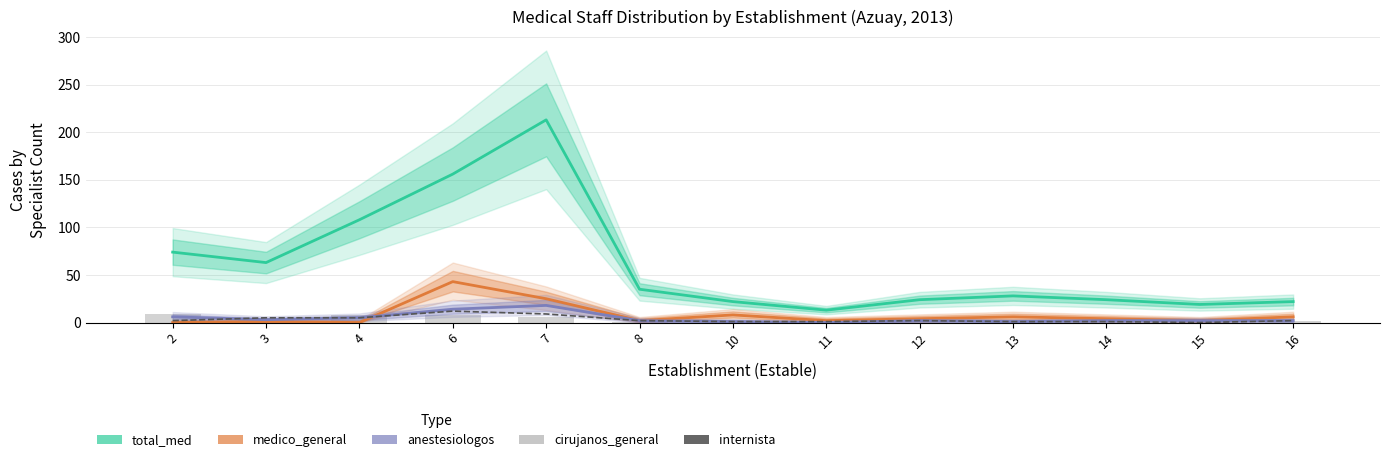

Reading right to left, what are all the values shown in this chart?

total_med: 16=22	15=19	14=24	13=28	12=24	11=13	10=22	8=35	7=213	6=156	4=108	3=63	2=74
medico_general: 16=6	15=2	14=4	13=6	12=4	11=2	10=8	8=2	7=25	6=43	4=0	3=1	2=0
anestesiologos: 16=2	15=2	14=2	13=1	12=2	11=0	10=1	8=2	7=18	6=14	4=5	3=3	2=6
internista: 16=2	15=0	14=1	13=1	12=2	11=1	10=1	8=2	7=9	6=12	4=5	3=5	2=2
cirujanos_general: 16=2	15=1	14=2	13=1	12=1	11=0	10=1	8=1	7=6	6=8	4=8	3=4	2=9